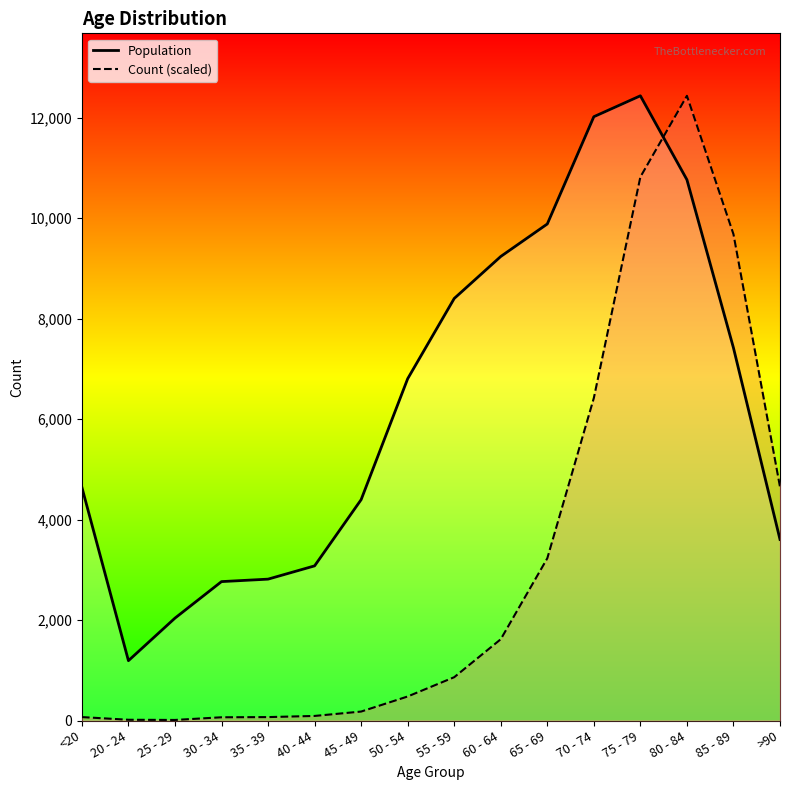

What position from the left is 25 - 29?

3